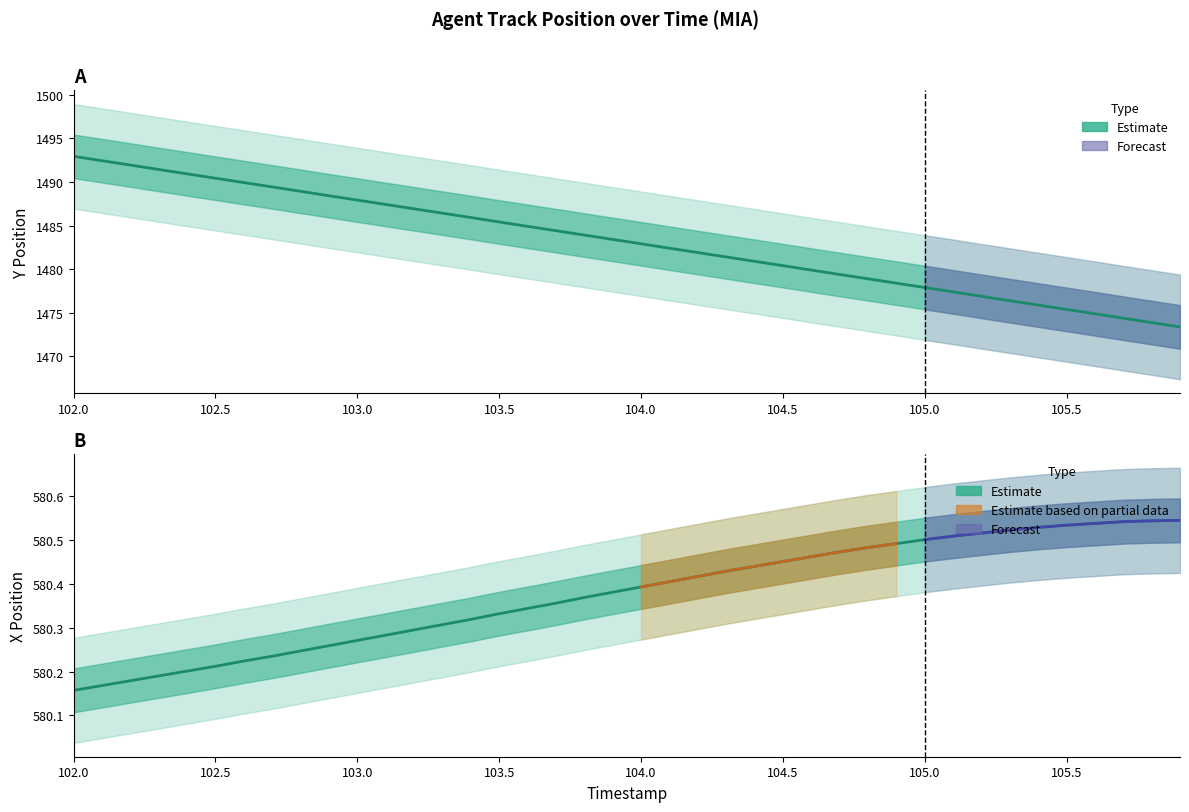

What is the difference between the second highest and minimum values in the X series?

0.4